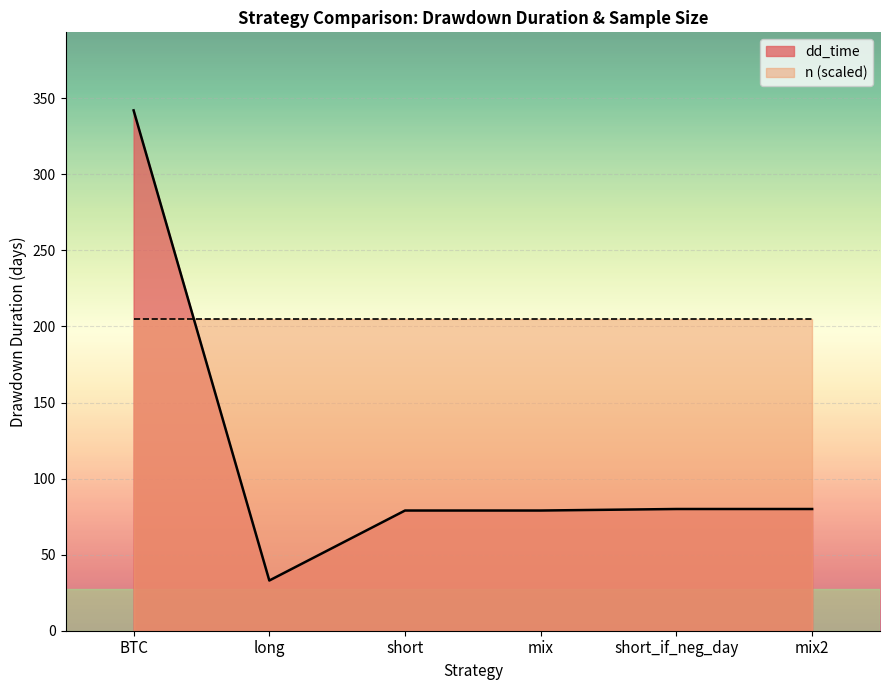

How many data points are above 80?

1